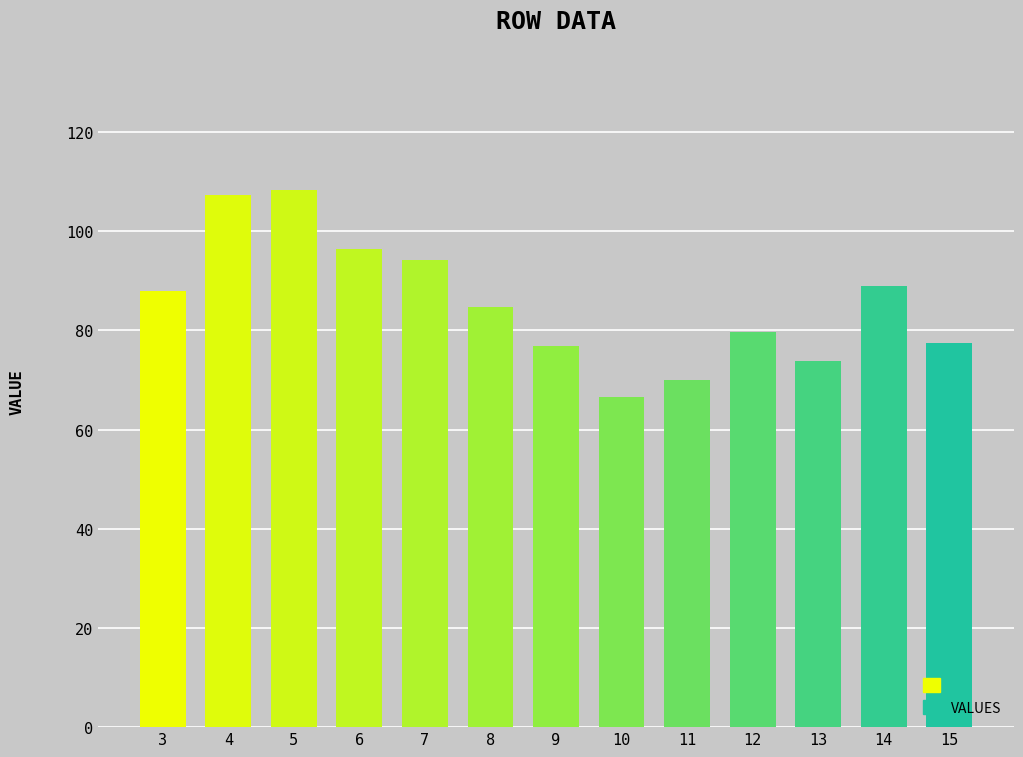

Are the bars horizontal?

No